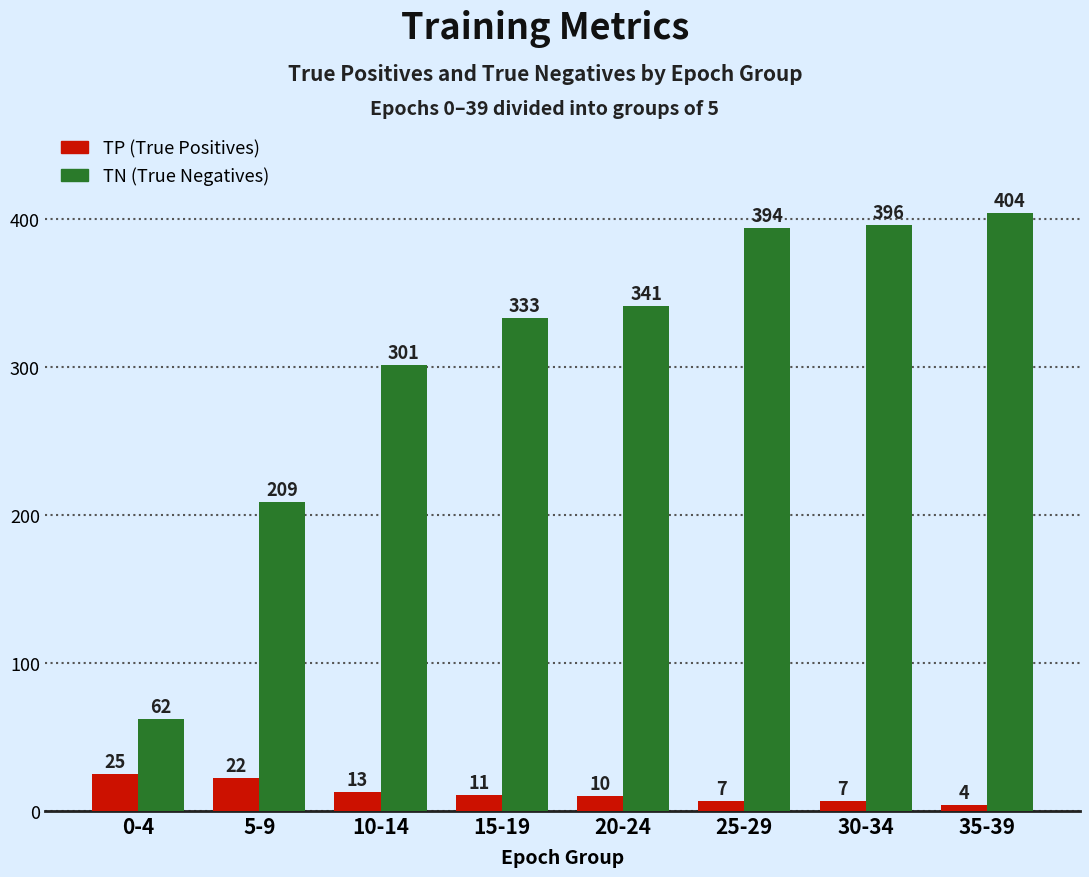

At which category is the sum across all series the highest?

35-39